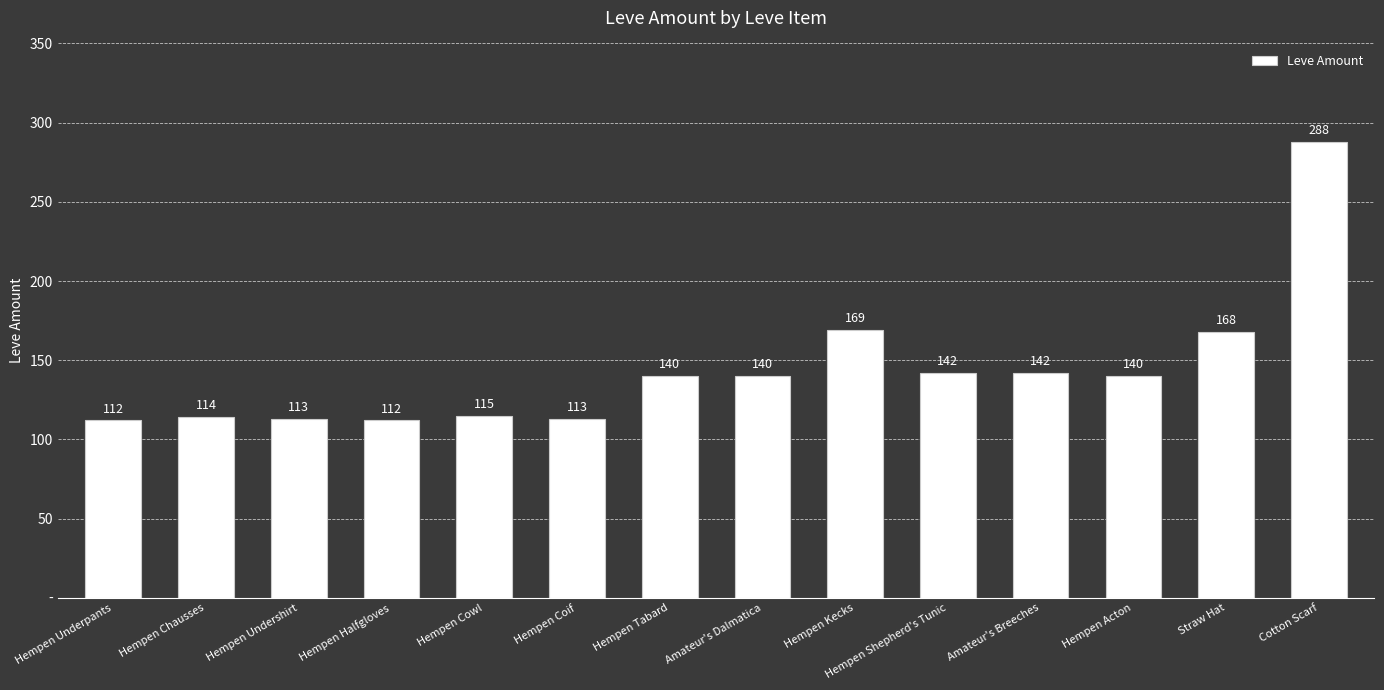

Is it true that the value at Hempen Acton is 140?

True